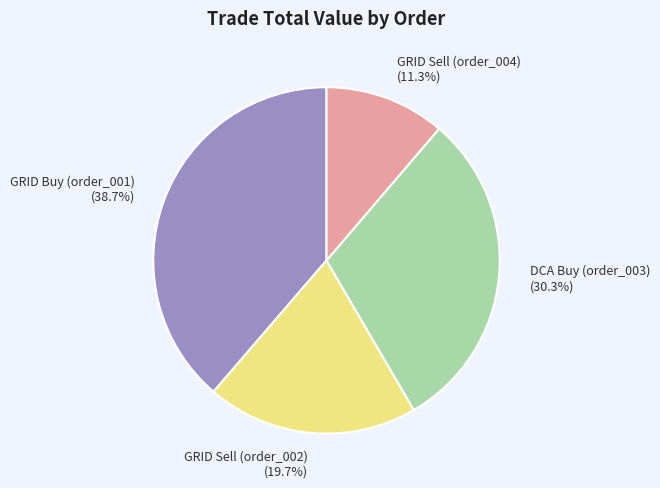

Between GRID Buy (order_001) (38.7%) and GRID Sell (order_004) (11.3%), which is larger?

GRID Buy (order_001) (38.7%)